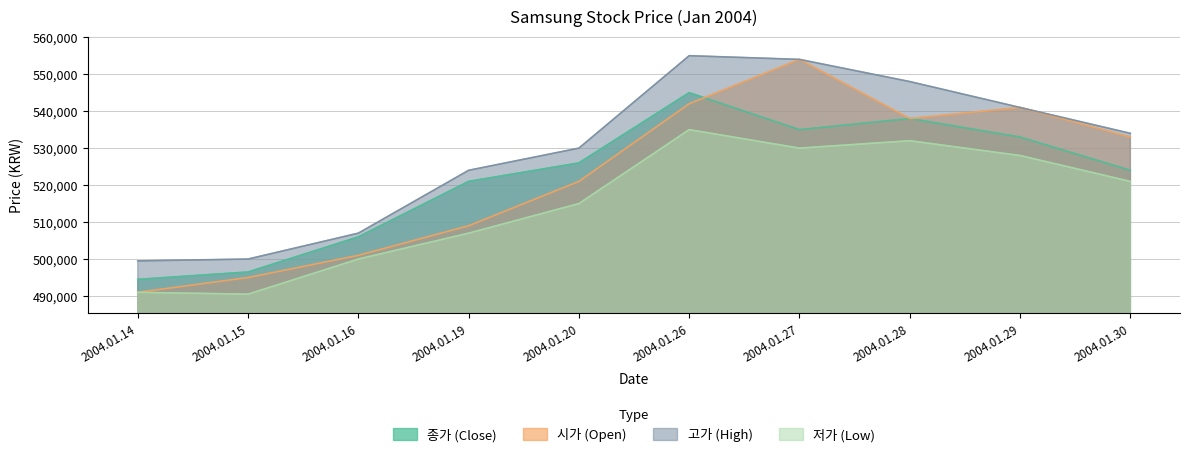

What is the sum of the 고가 (High) values at 2004.01.27 and 2004.01.29?

1095000